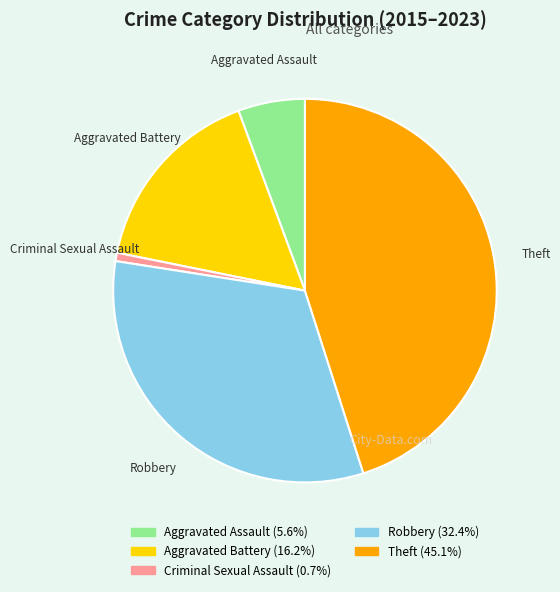

How many segments does this pie chart have?

5